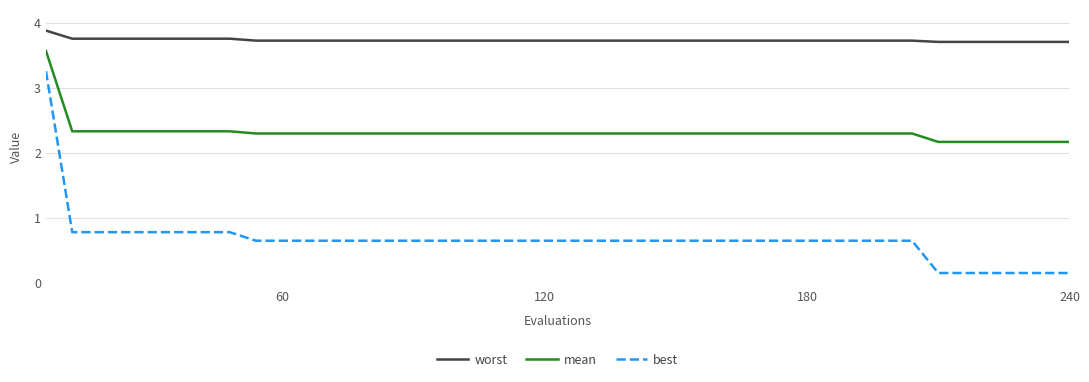

True or false: best and worst intersect in this chart.

False